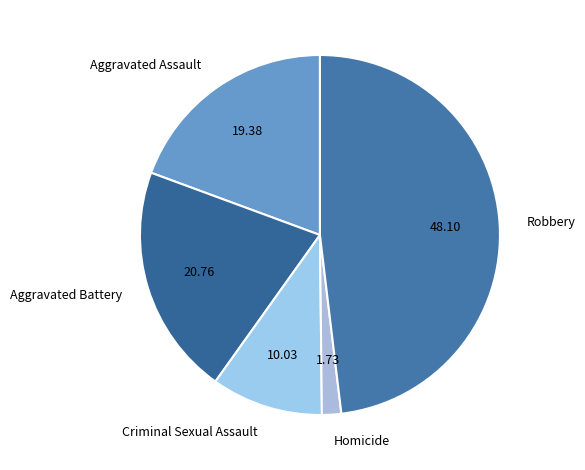

Combined, do Aggravated Assault and Homicide account for over 50%?

No